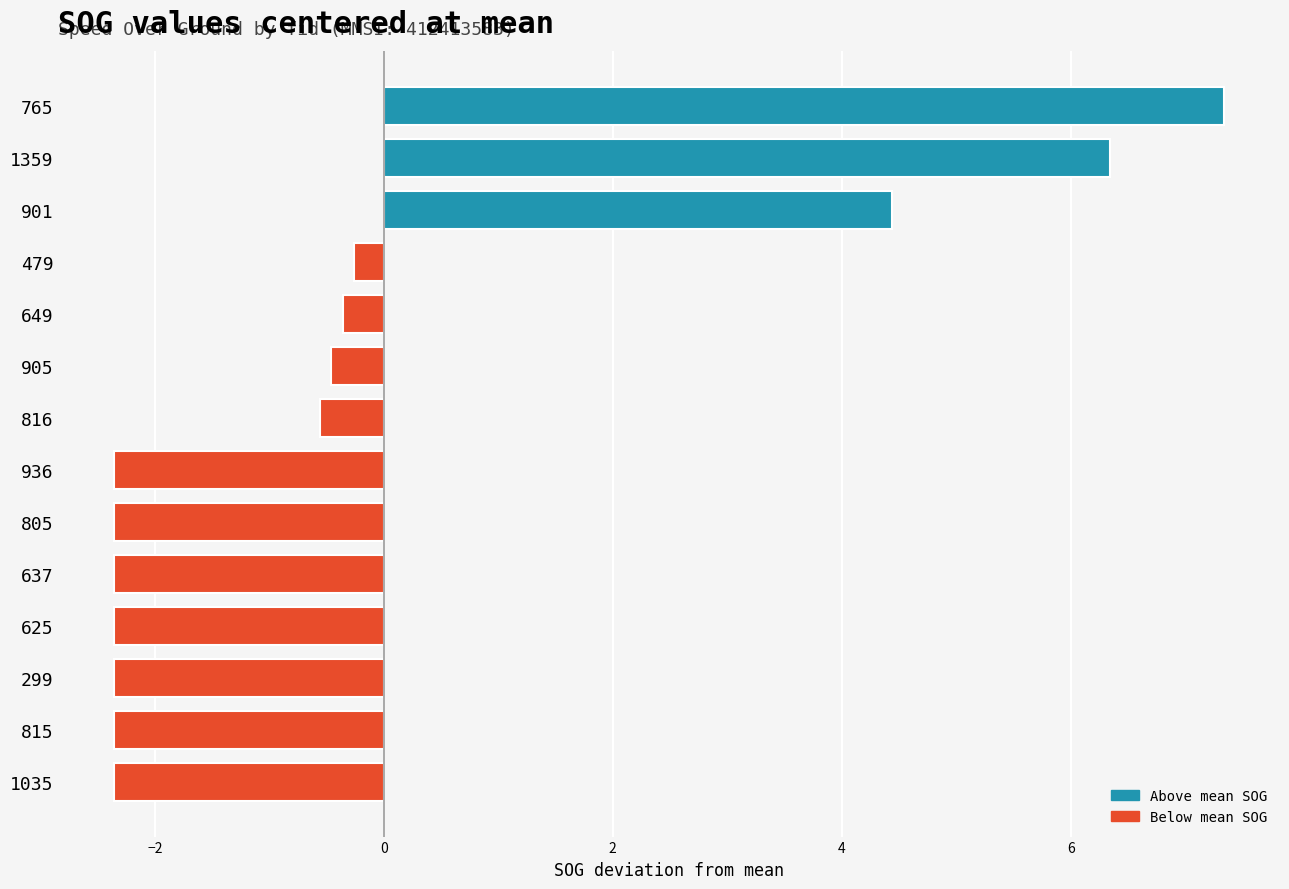

What is the approximate value at 905?

-0.5